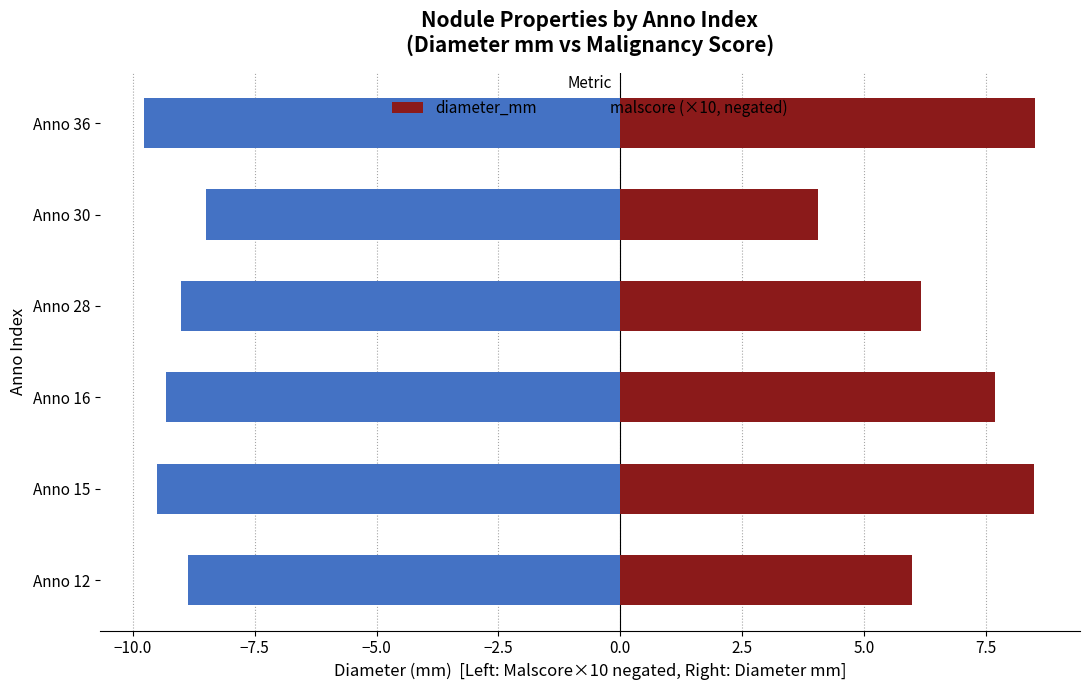

What is the value of the malscore (×10, negated) bar at the 3rd from the left?

-9.3